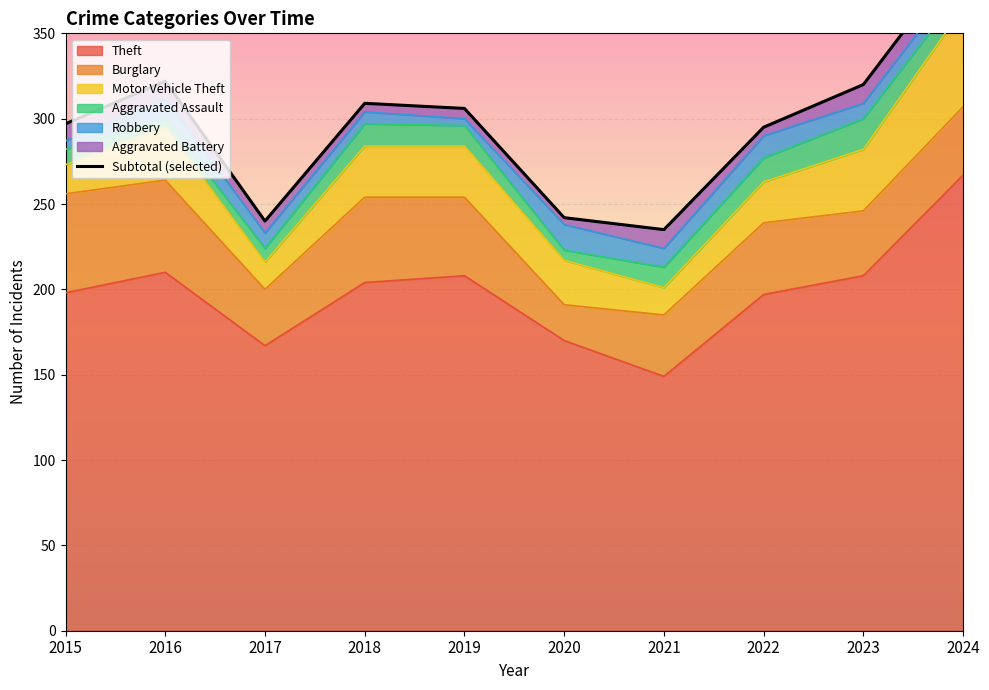

True or false: there are more than 0 points higher than both neighbors.

True